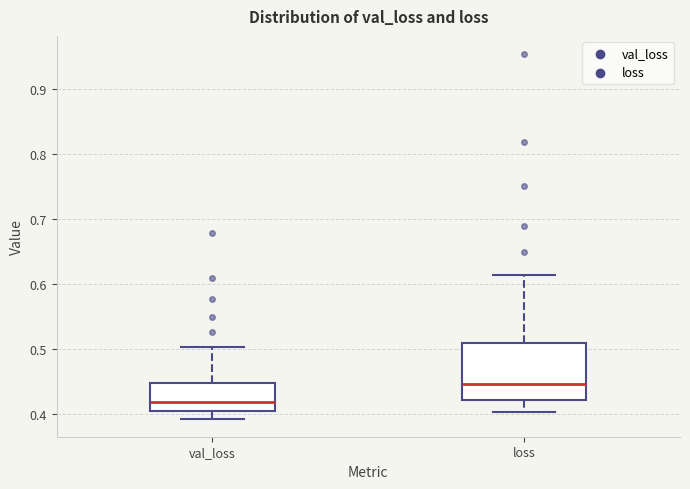

Reading left to right, transcribe this box plot: for each box, give where its median line is, the range the box spans, and where its two whiskers end, as read against the y-axis. The values are not printed on the chart, so give them approximately, as read against the axis.

val_loss: median 0.42, box 0.40 to 0.45, whiskers 0.39 to 0.50
loss: median 0.45, box 0.42 to 0.51, whiskers 0.40 to 0.61